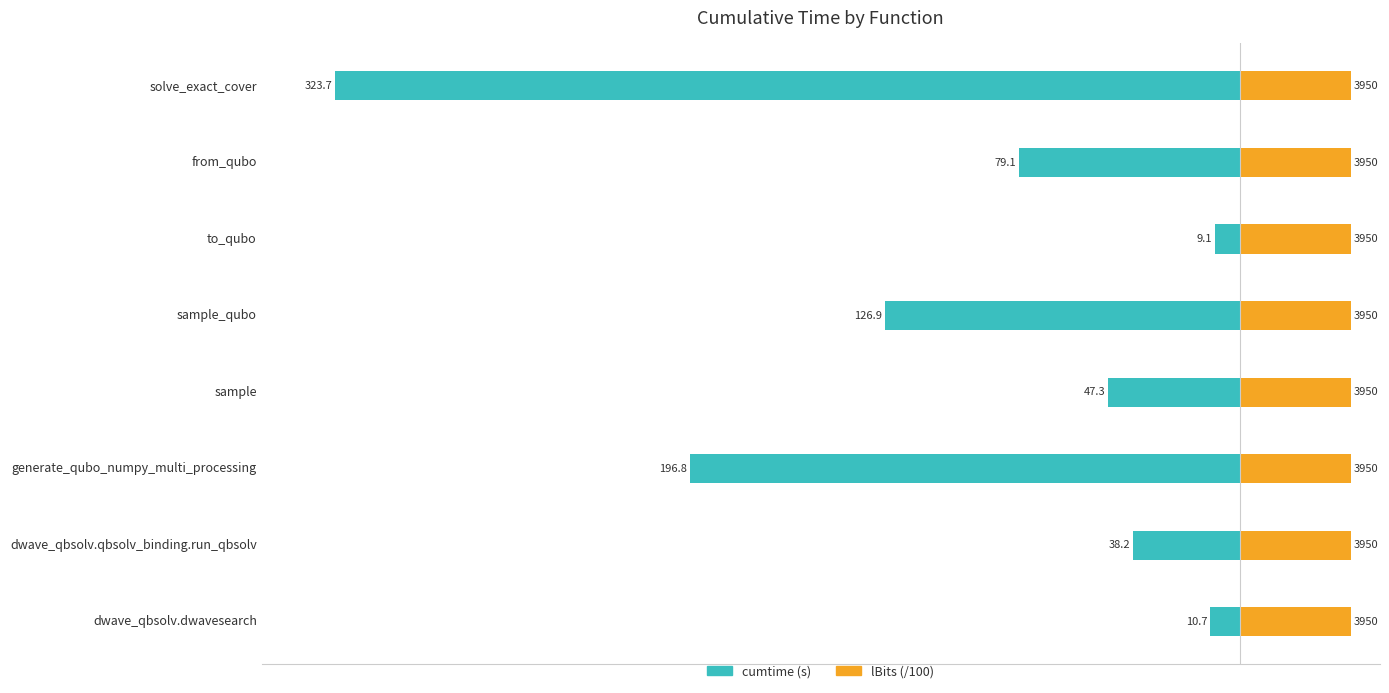

Which series has the widest spread of values?

cumtime